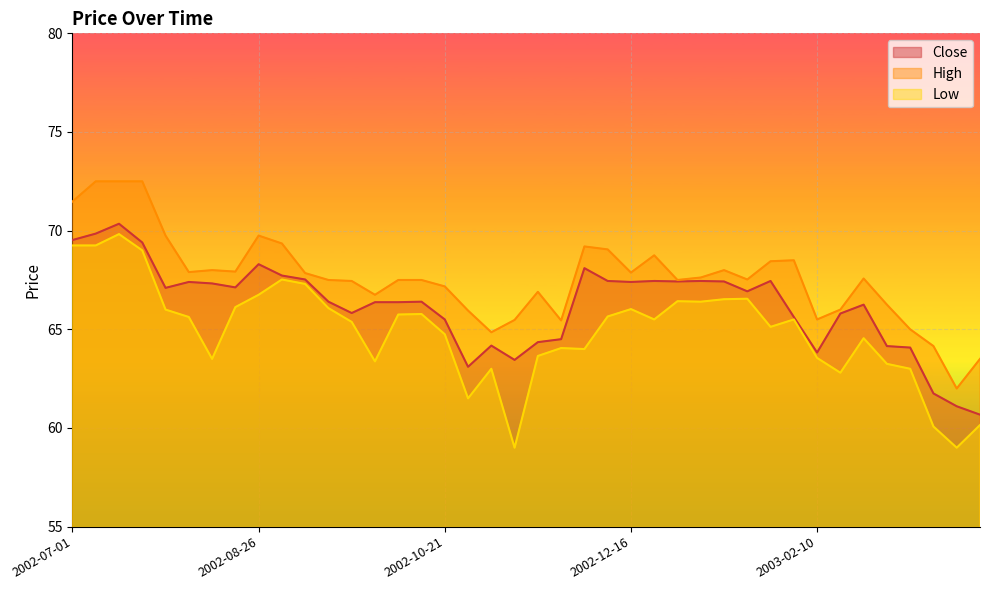

Is it true that Low equals 91.8 at 2002-12-02?

False